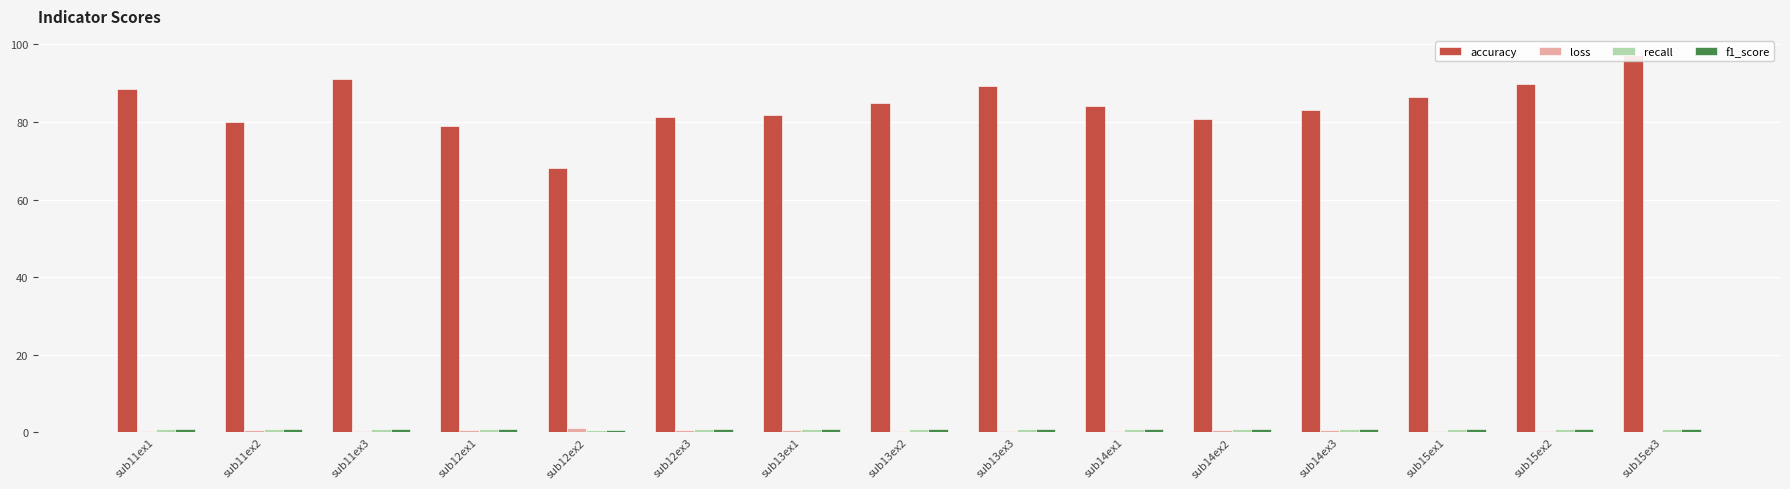

Between sub13ex3 and sub11ex1, which is larger?

sub13ex3